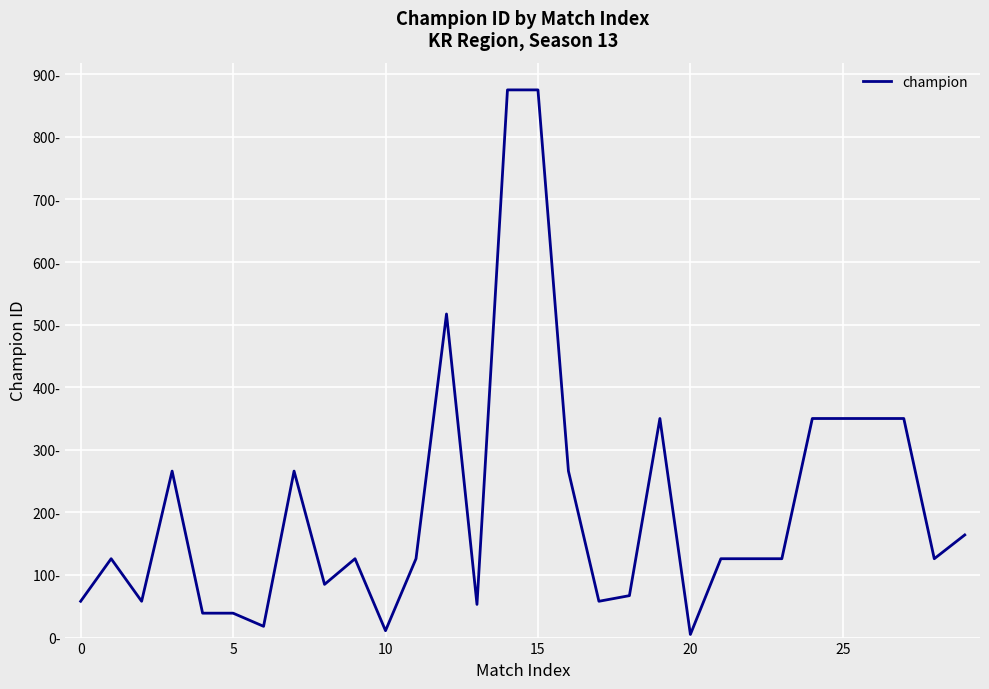

How many distinct data groups are displayed?

1